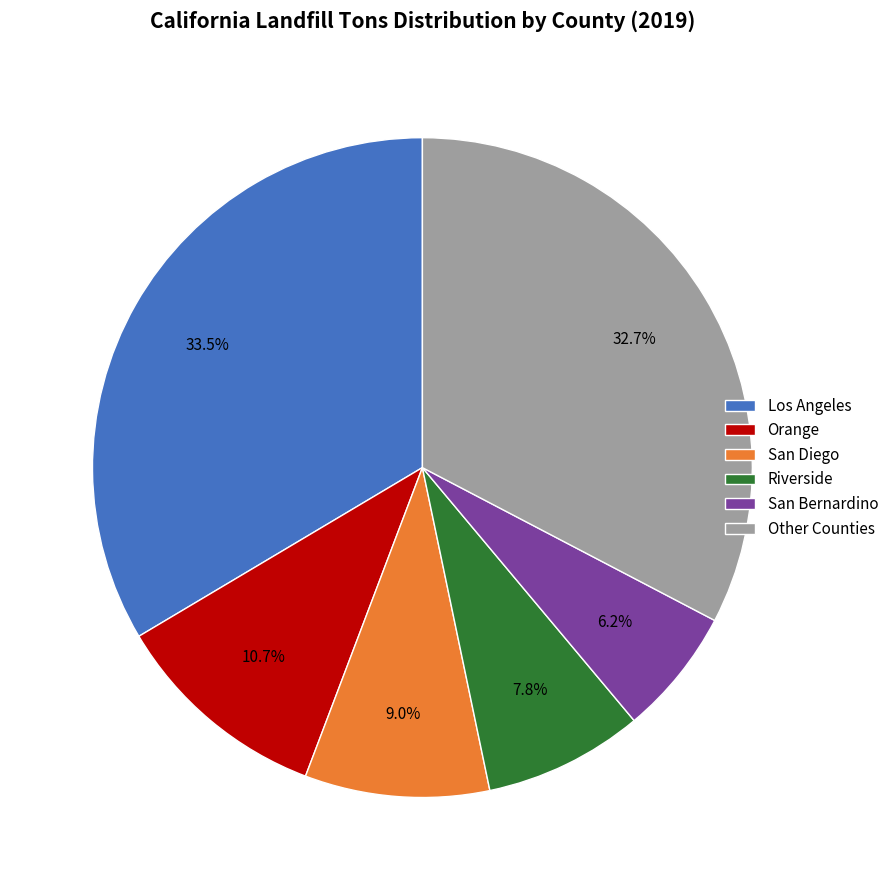

Approximately how many times larger is the value at San Bernardino compared to San Diego?

0.7